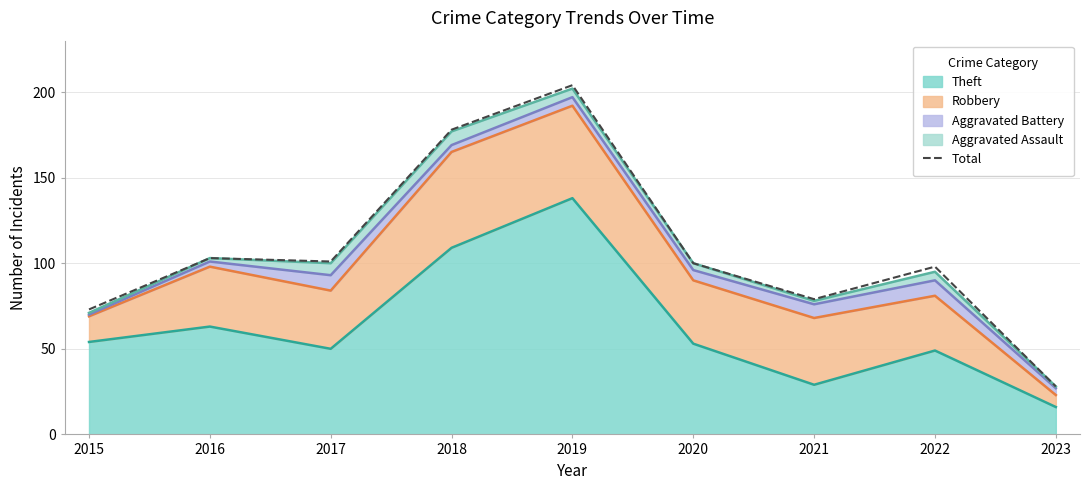

What is the maximum value shown in the chart?

204